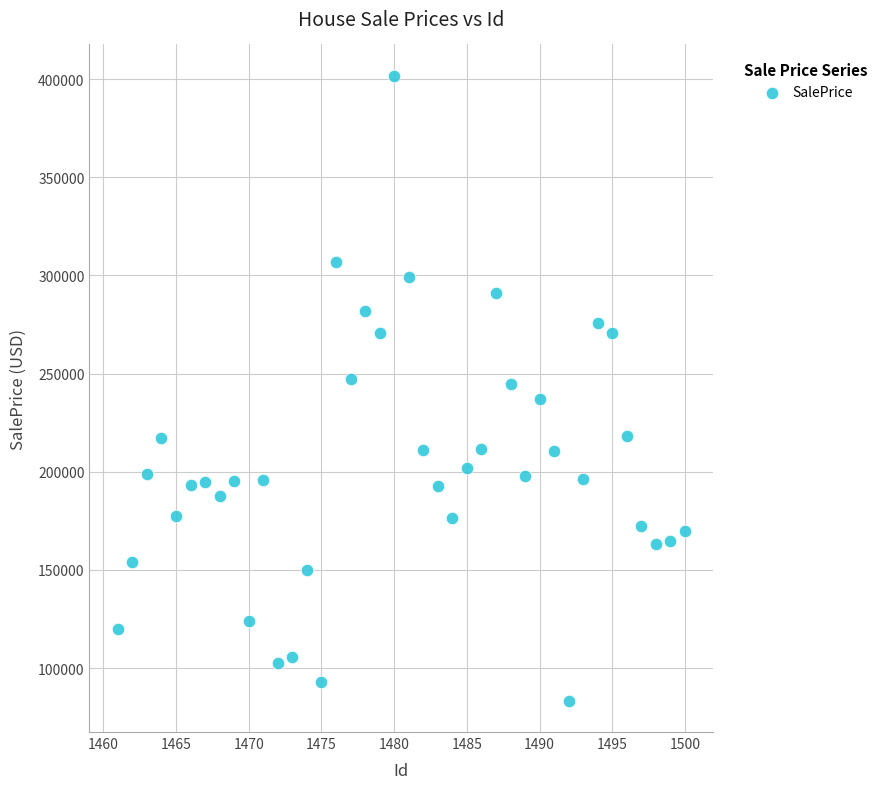

What is the range of X values (max minus min)?

39.0